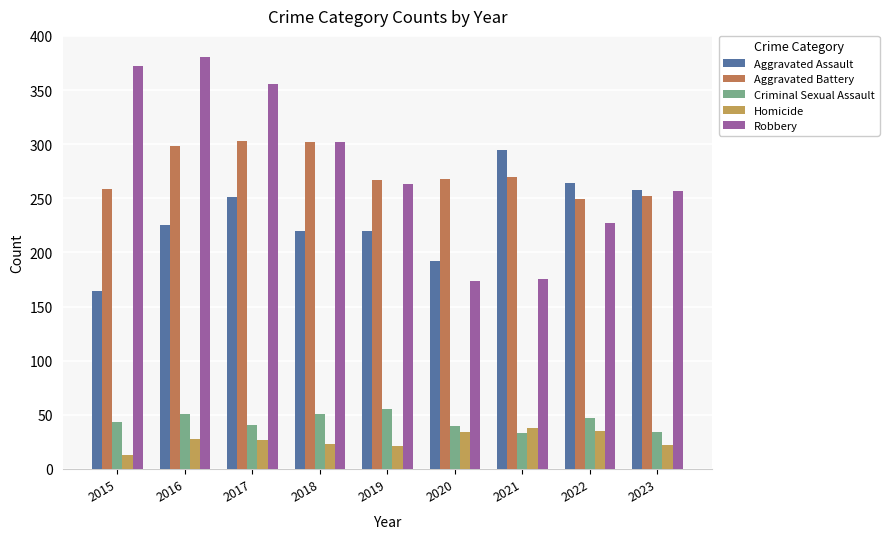

Count the number of data series in this chart.

5